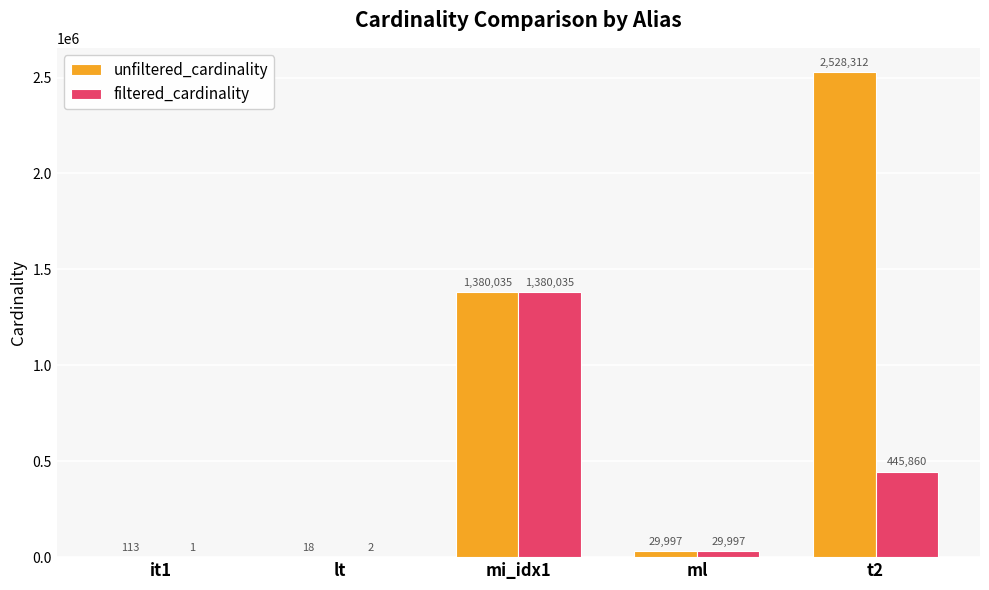

Between ml and t2, which series saw the biggest shift?

unfiltered_cardinality